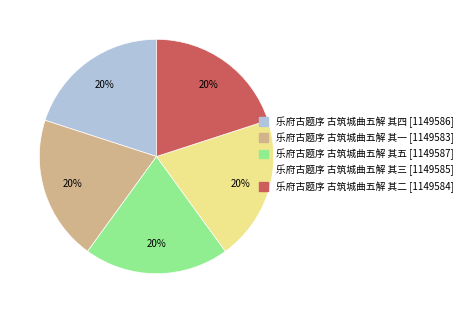

To the nearest percent, what percentage of the pie is 乐府古题序 古筑城曲五解 其三?

20%